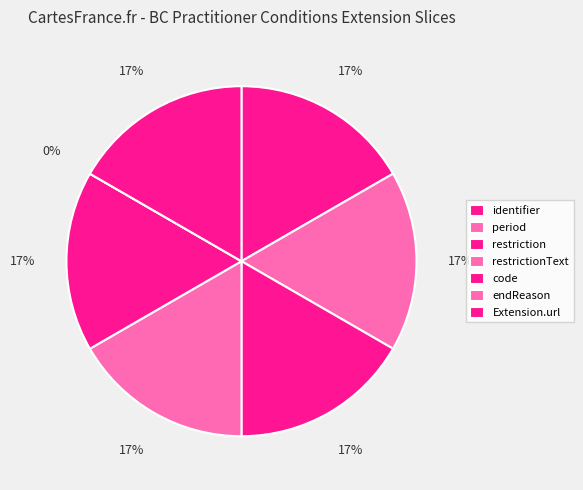

What percentage is the Extension.url slice, to the nearest percent?

17%